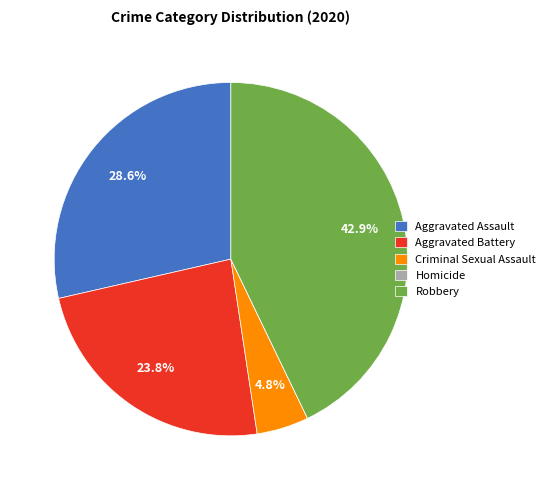

Between Robbery and Aggravated Battery, which is larger?

Robbery